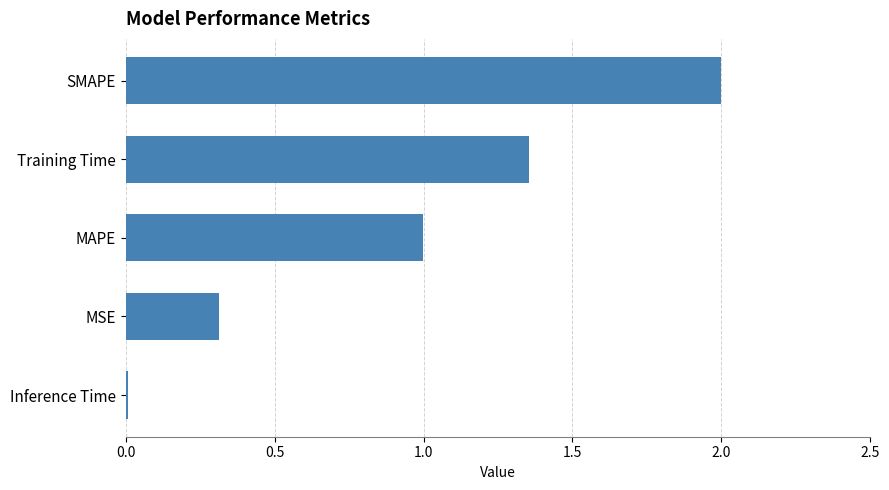

What is the ratio of the value at MAPE to the value at Training Time?

0.7